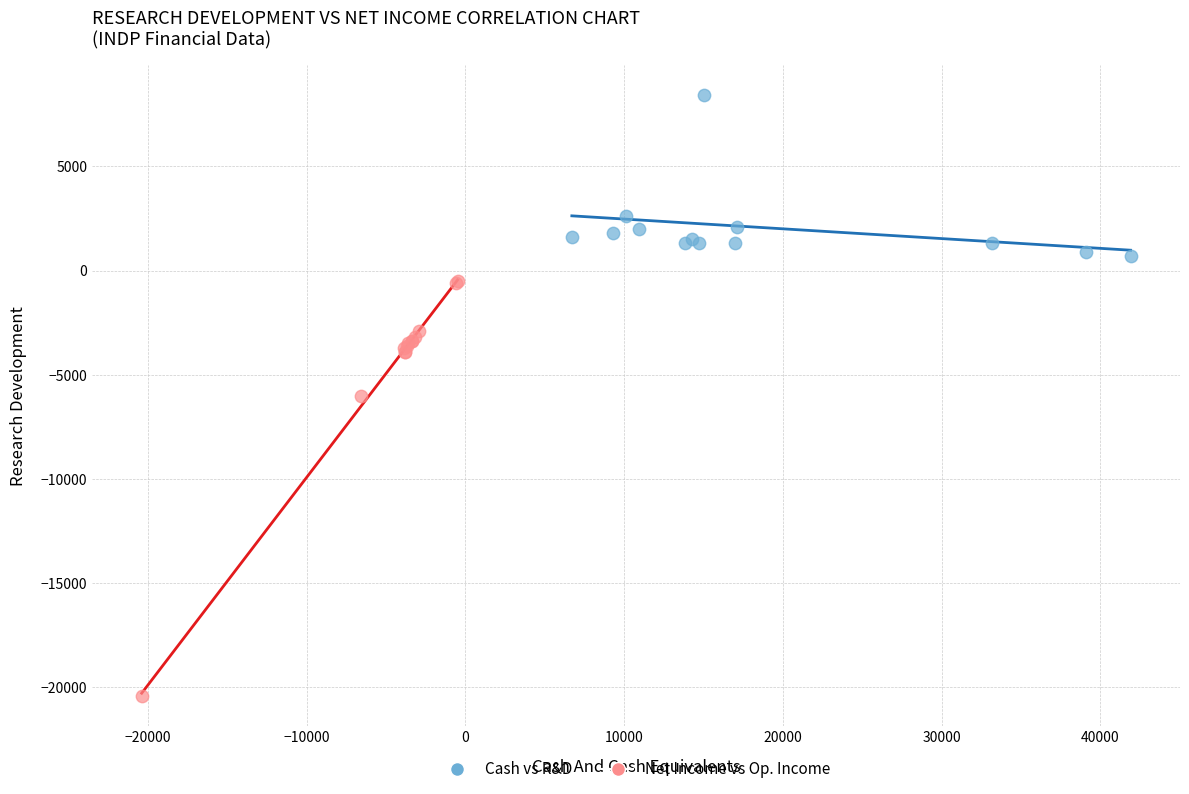

What are all the series names shown in the legend?

Cash vs R&D, Net Income vs Op. Income